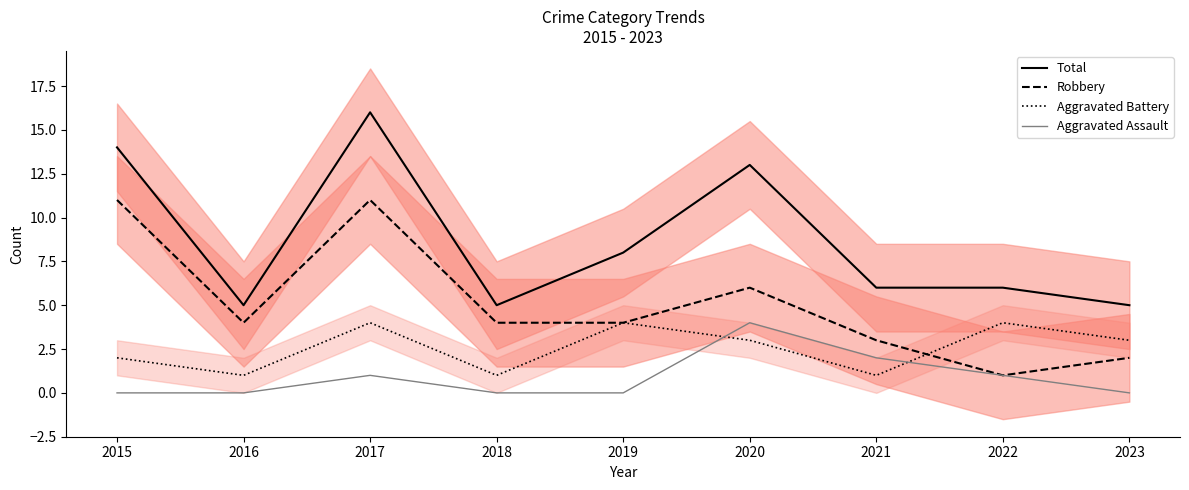

At how many categories does at least one series exceed 9?

3